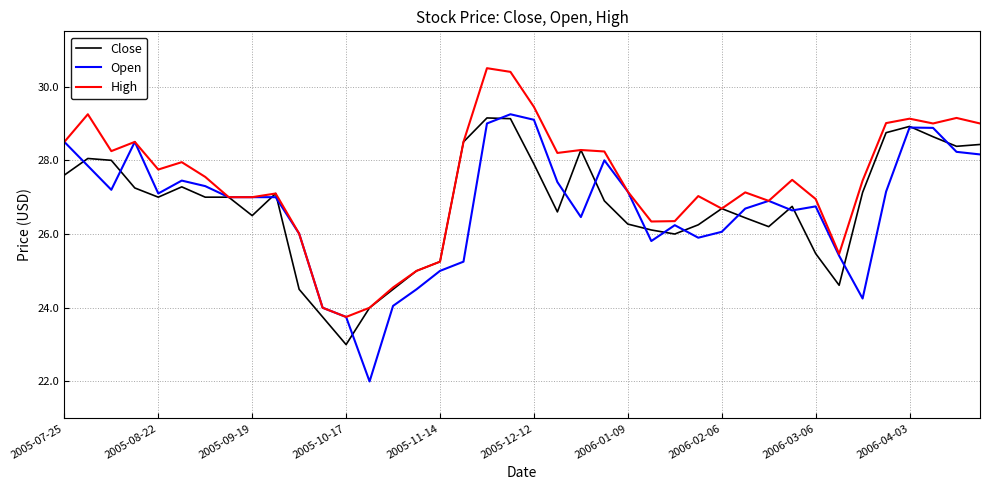

Which series has the widest spread of values?

Open